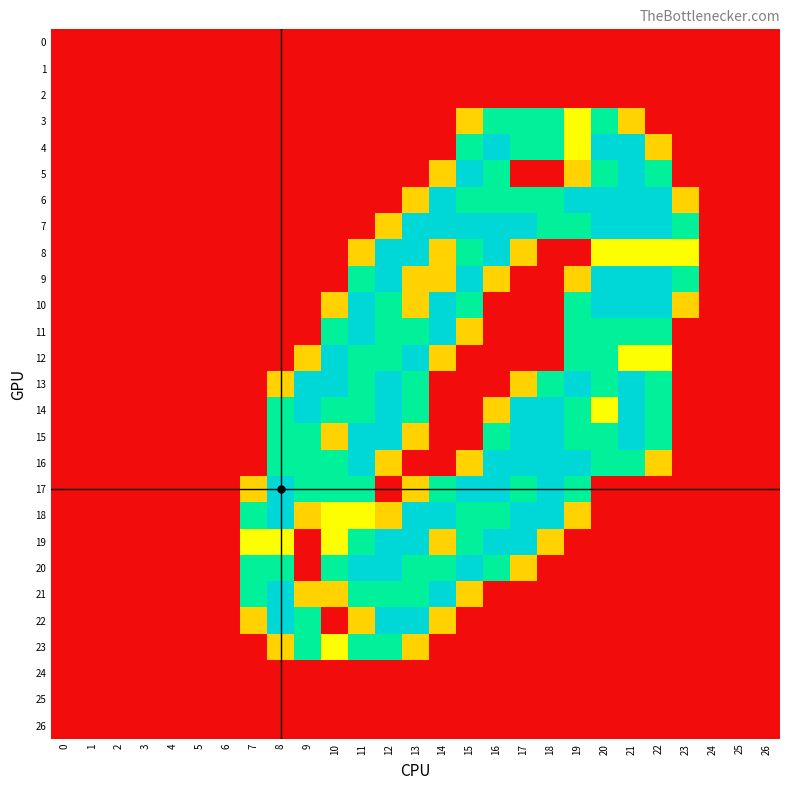

At how many categories does at least one series exceed 1?

17